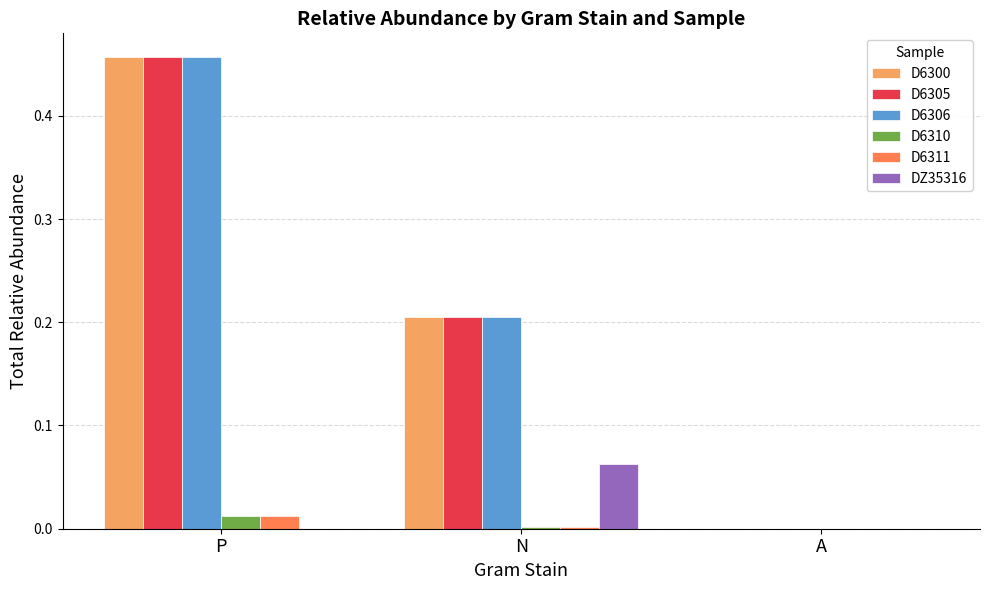

True or false: D6300 has a value of -0.3 at A.

False